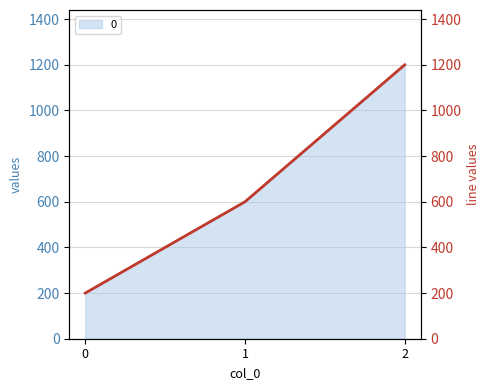

What is the value of the 3rd point from the left?

1200